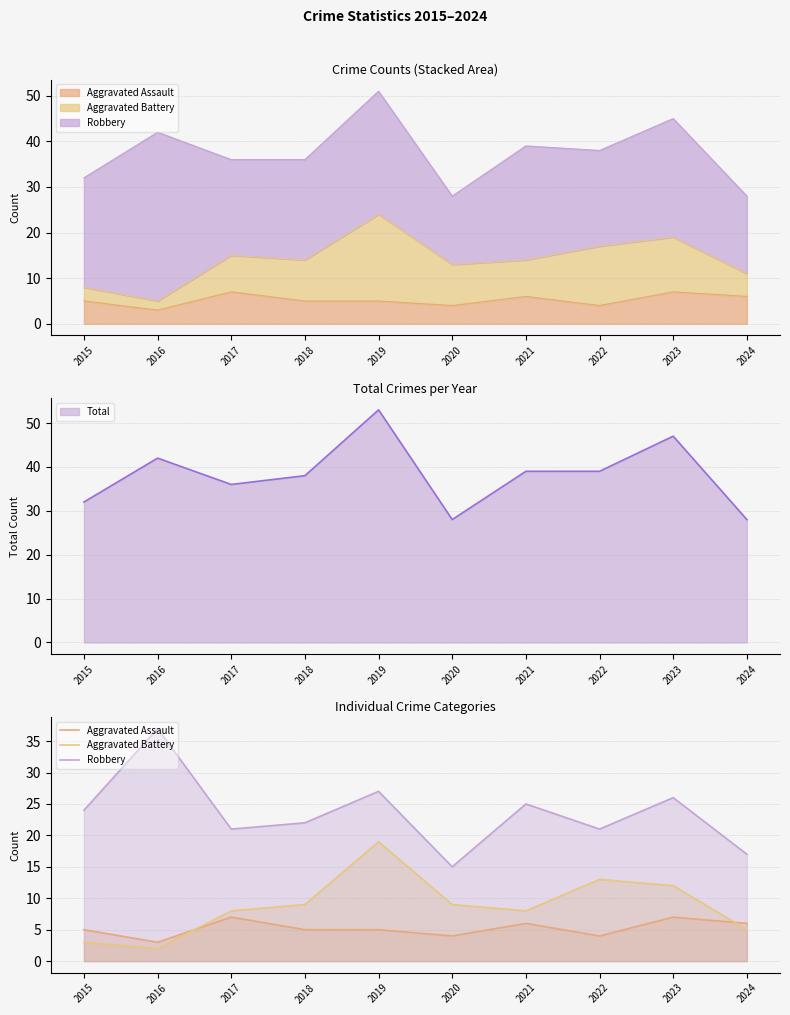

True or false: Aggravated Assault has a value of 3 at 2016.

True